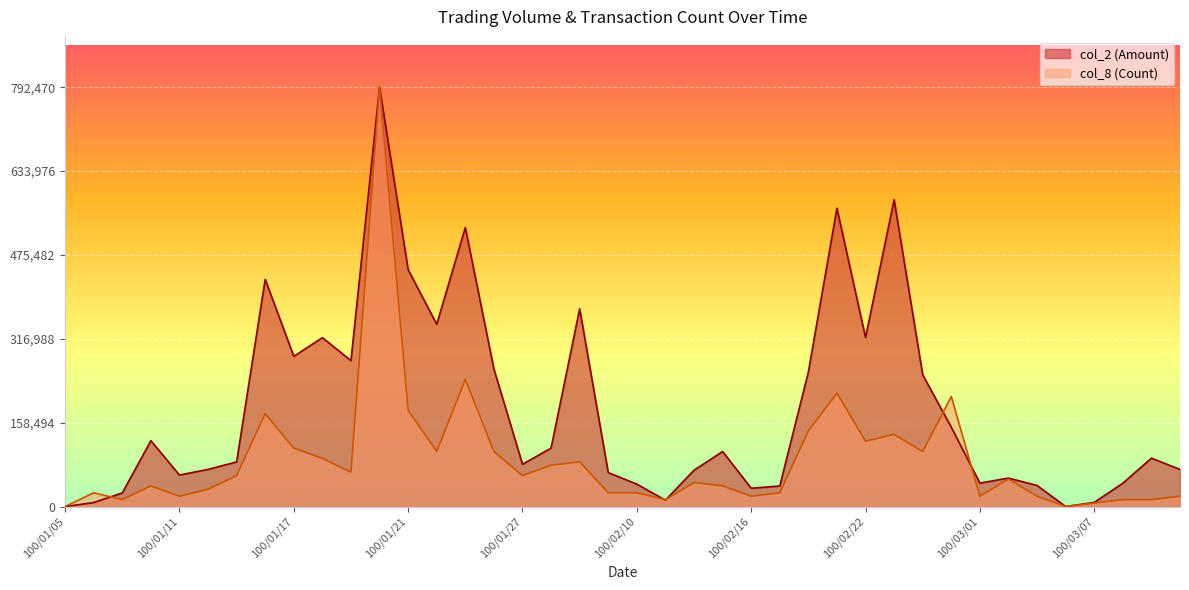

How many positive values does the col_2 (Amount) series have?

38